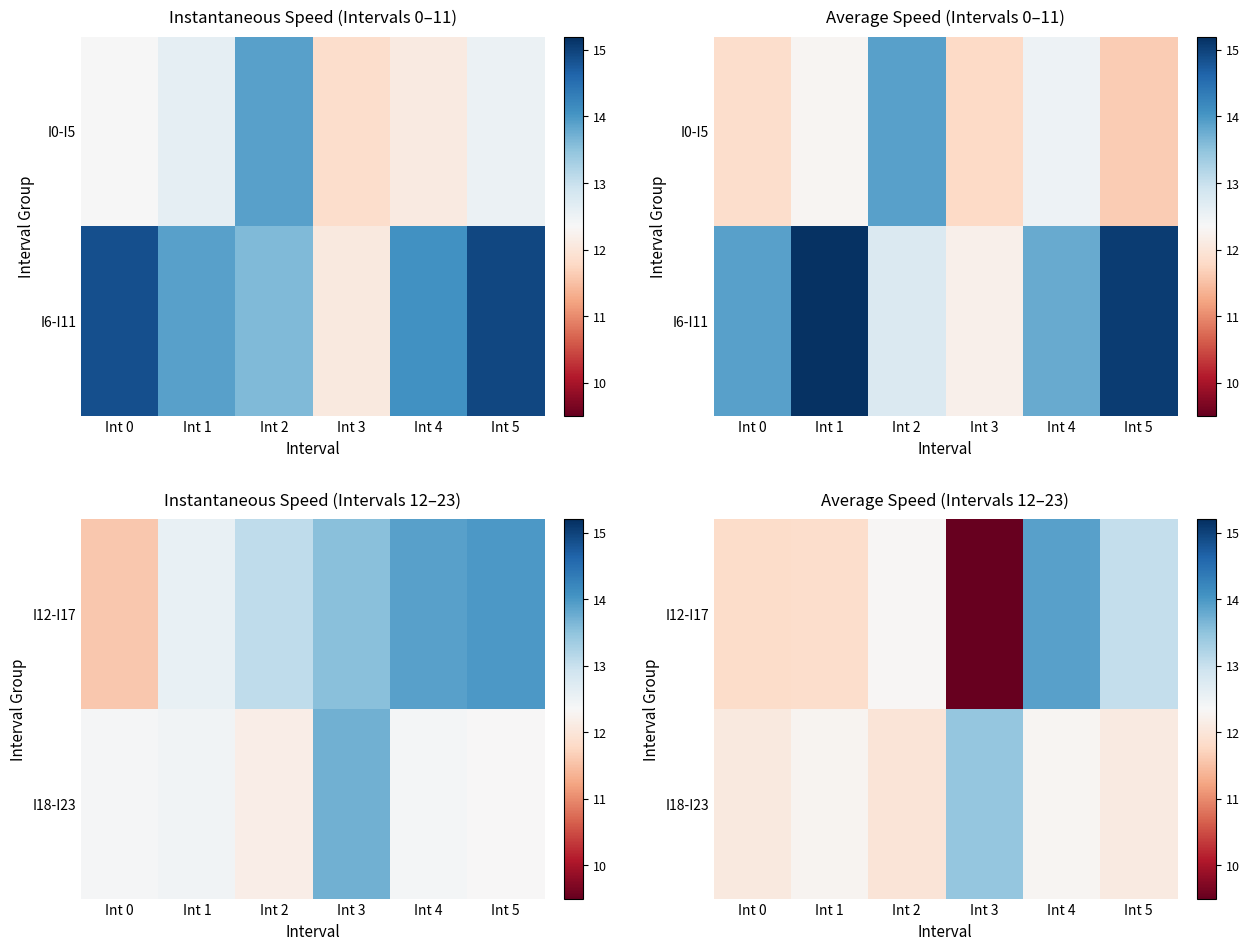

What is the difference between the second highest and minimum values in the I12-I17 series?

3.5